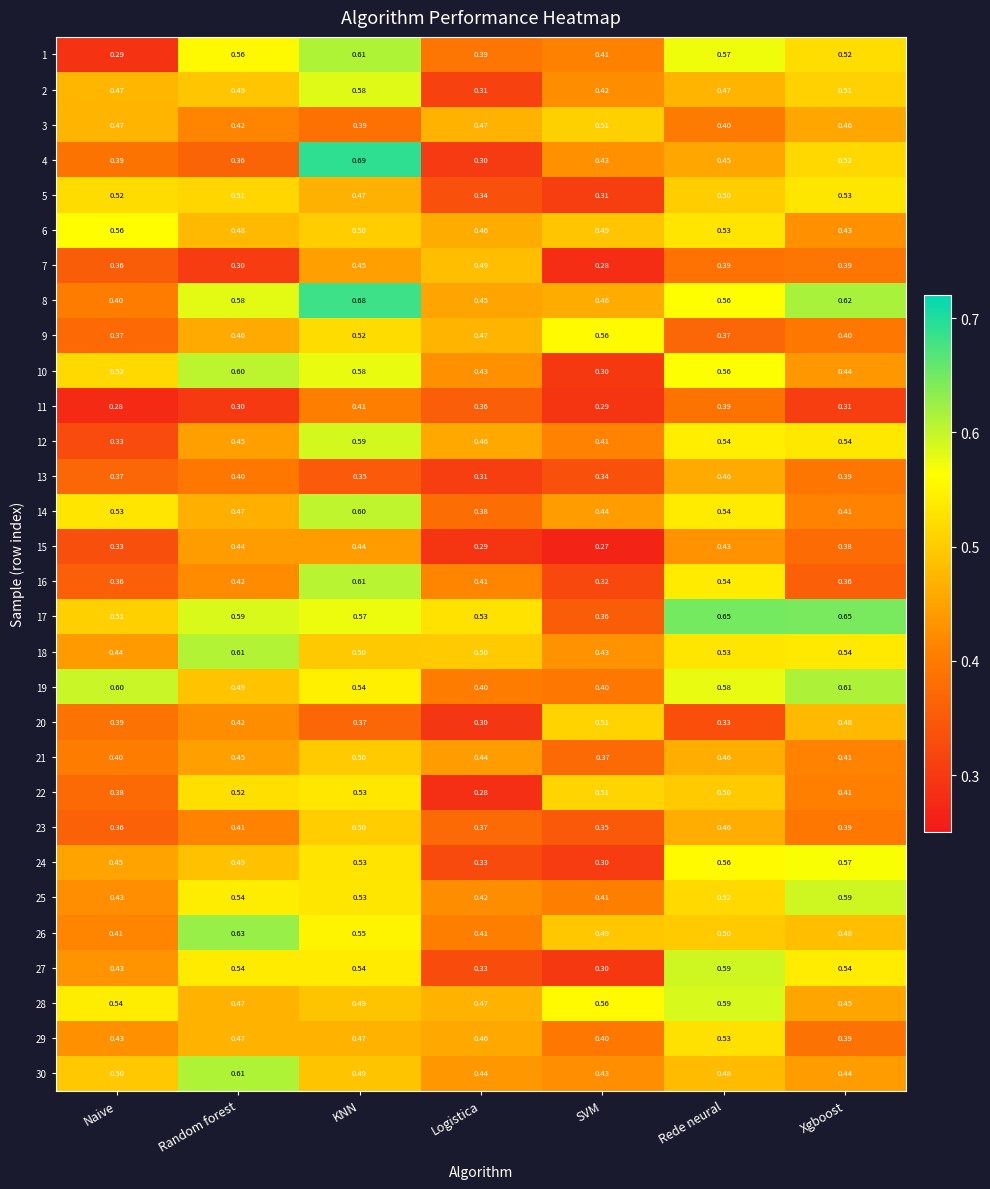

List the labels in order of 25 value, smallest first.

SVM, Logistica, Naive, Rede neural, KNN, Random forest, Xgboost